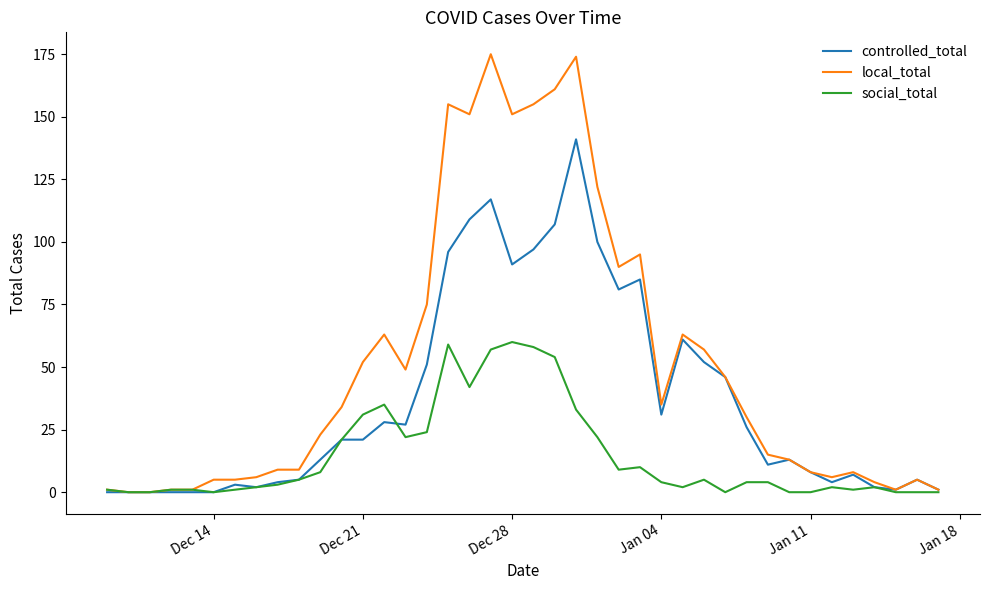

Does the chart display data point markers on the line(s)?

No